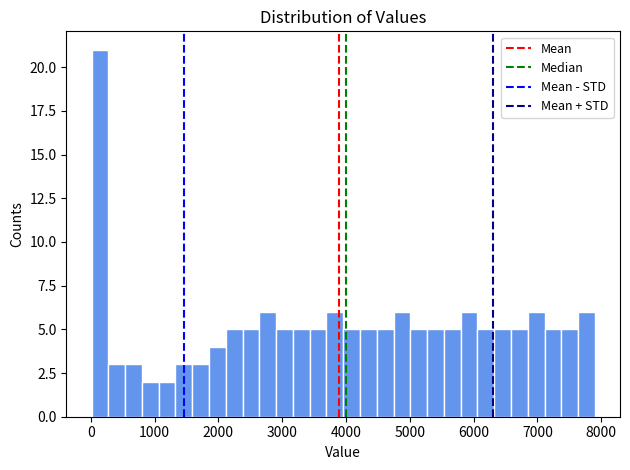

Read against the x-axis, roughly where is the centre of the tallest bar?

100